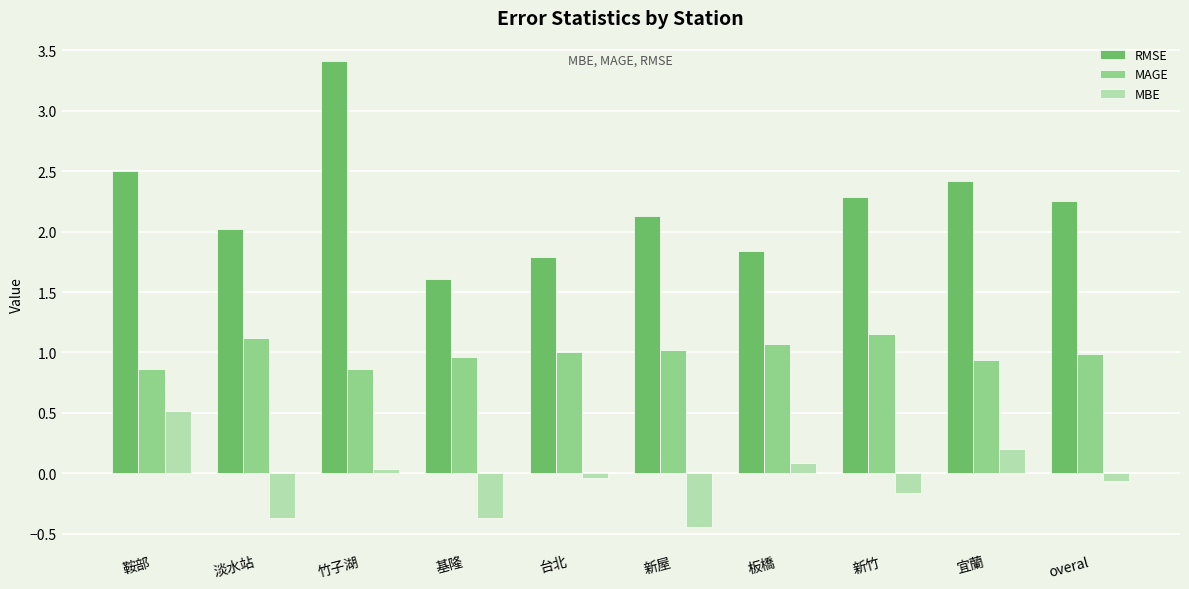

What is the sum of all MAGE values?

10.0